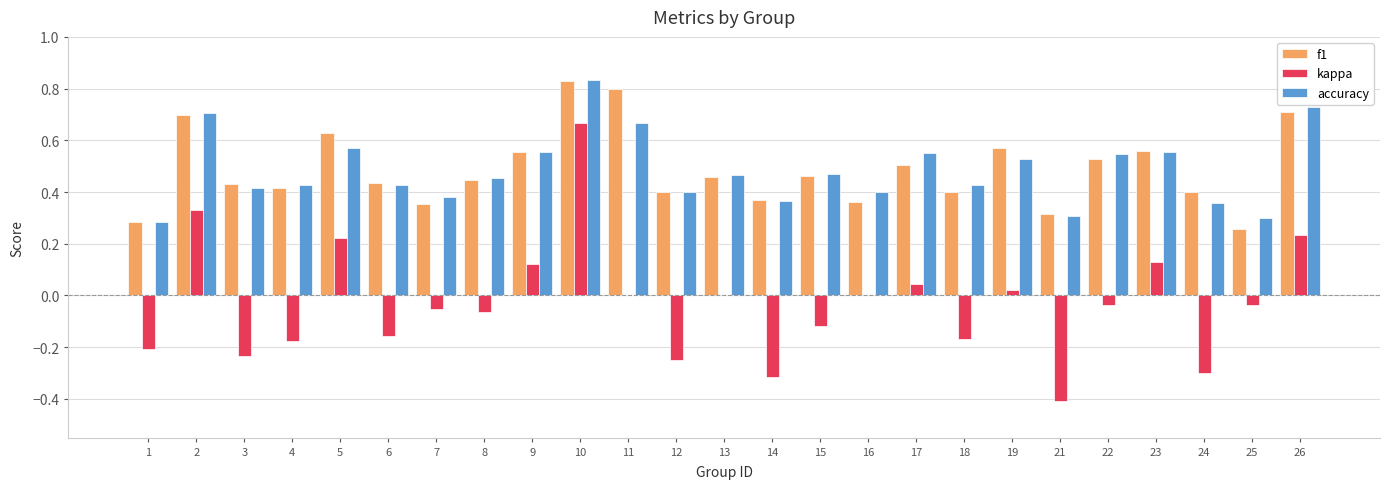

The value of f1 at 8 is 0.3. True or false?

False